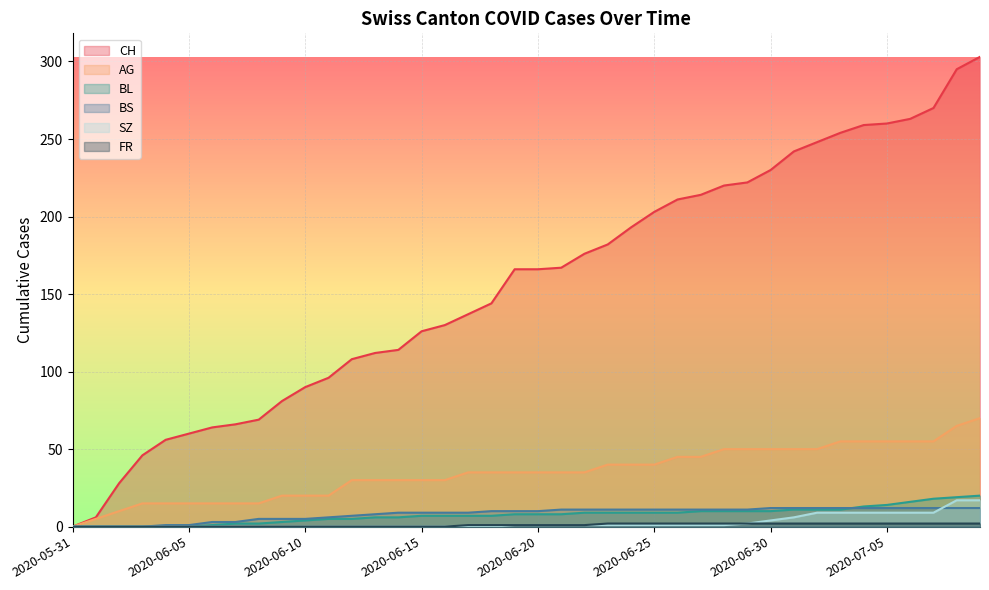

True or false: BL has more than 1 points higher than both neighbors.

False